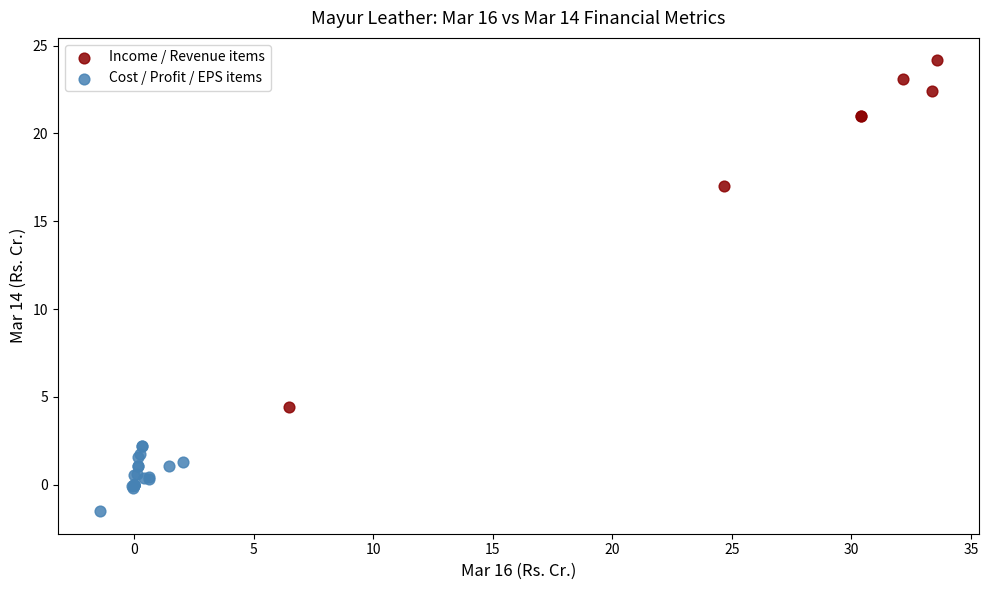

Which series reaches the minimum Y coordinate?

Cost / Profit / EPS items